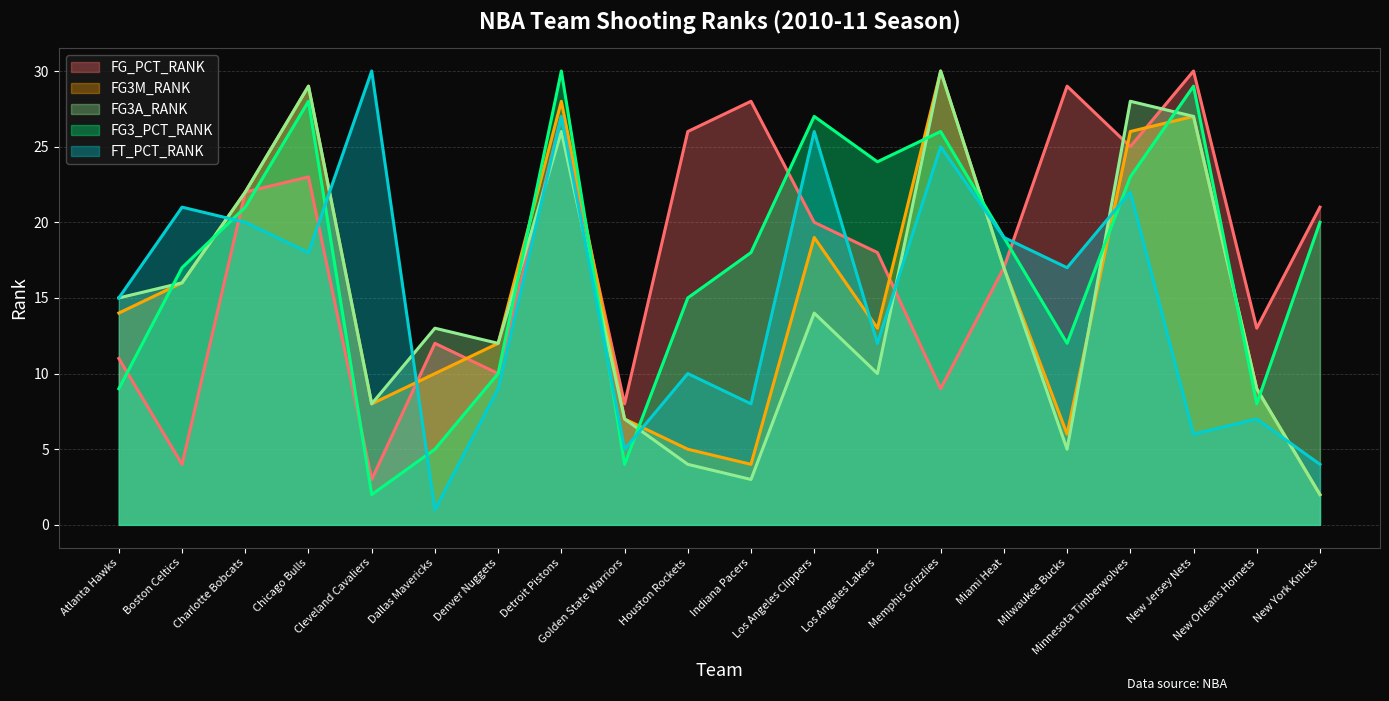

What is the sum of the FG3_PCT_RANK values at Milwaukee Bucks and Los Angeles Lakers?

36